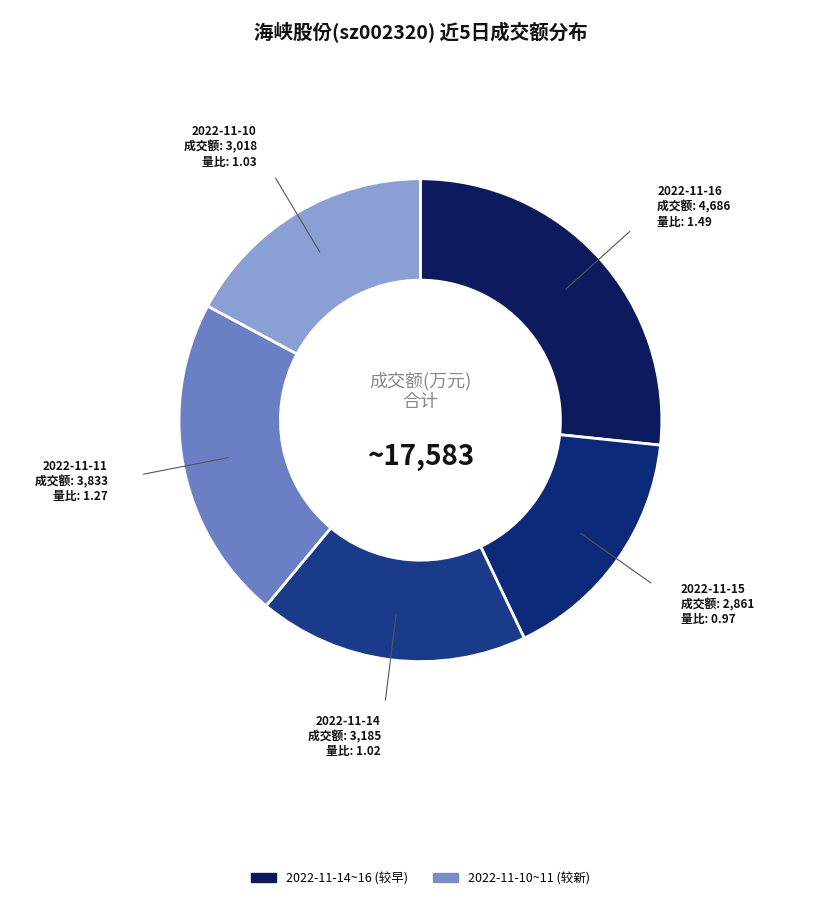

Is it true that 2022-11-10 is 7% of the pie?

False